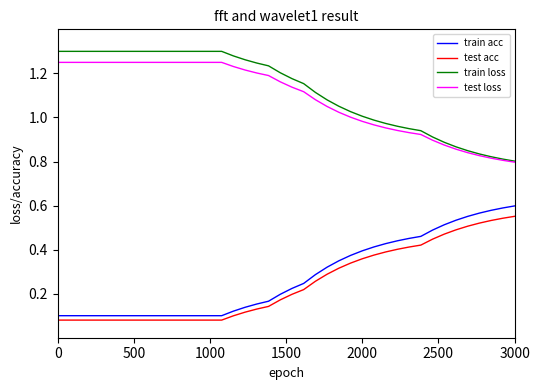

True or false: train acc and train loss intersect in this chart.

False